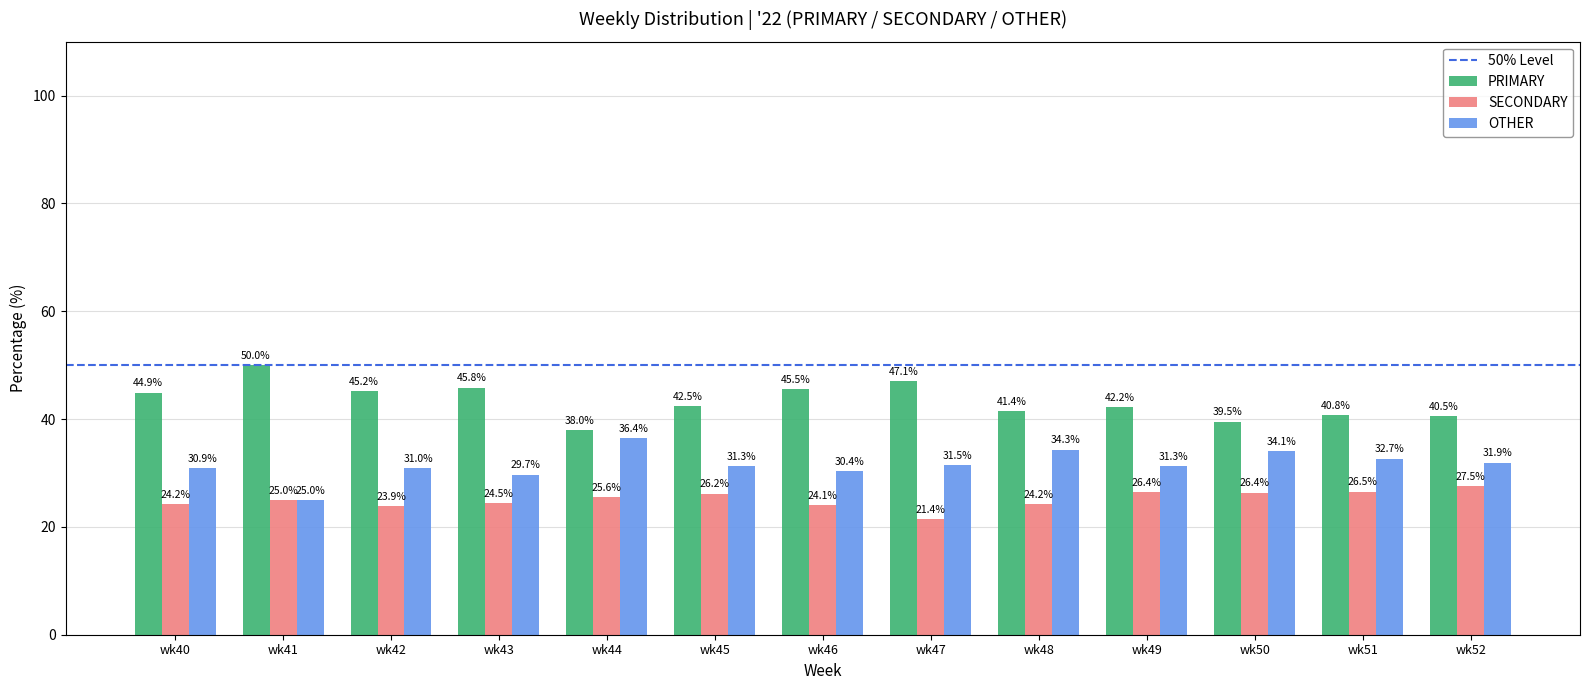

How many bars are there in each group?

3